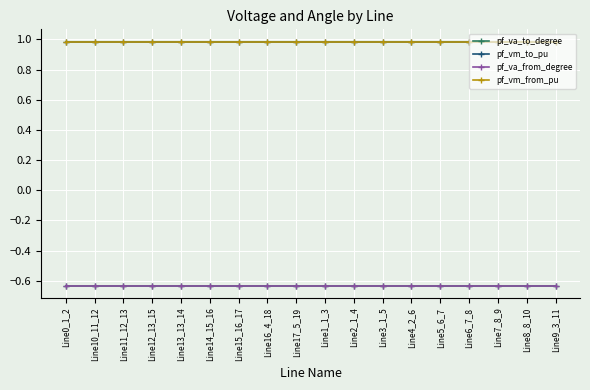

Which series has the largest range (max minus min)?

pf_va_from_degree